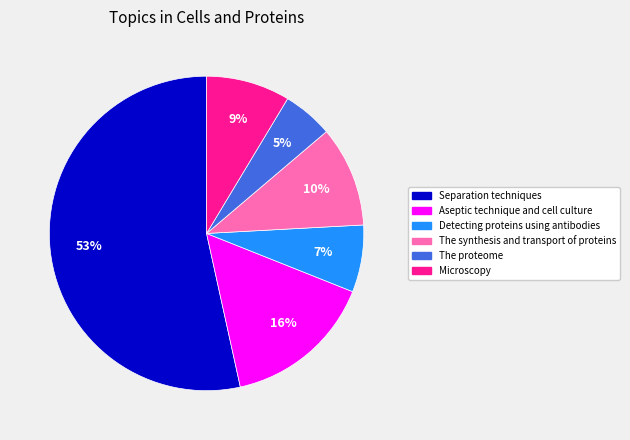

How many segments does this pie chart have?

6